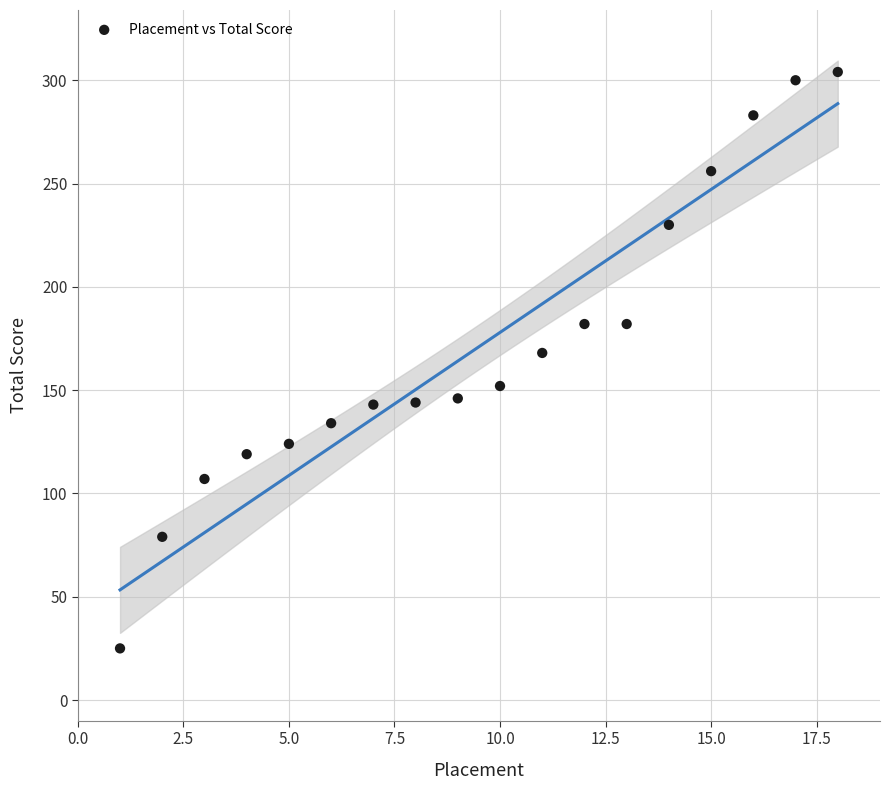

What is the range of X values (max minus min)?

17